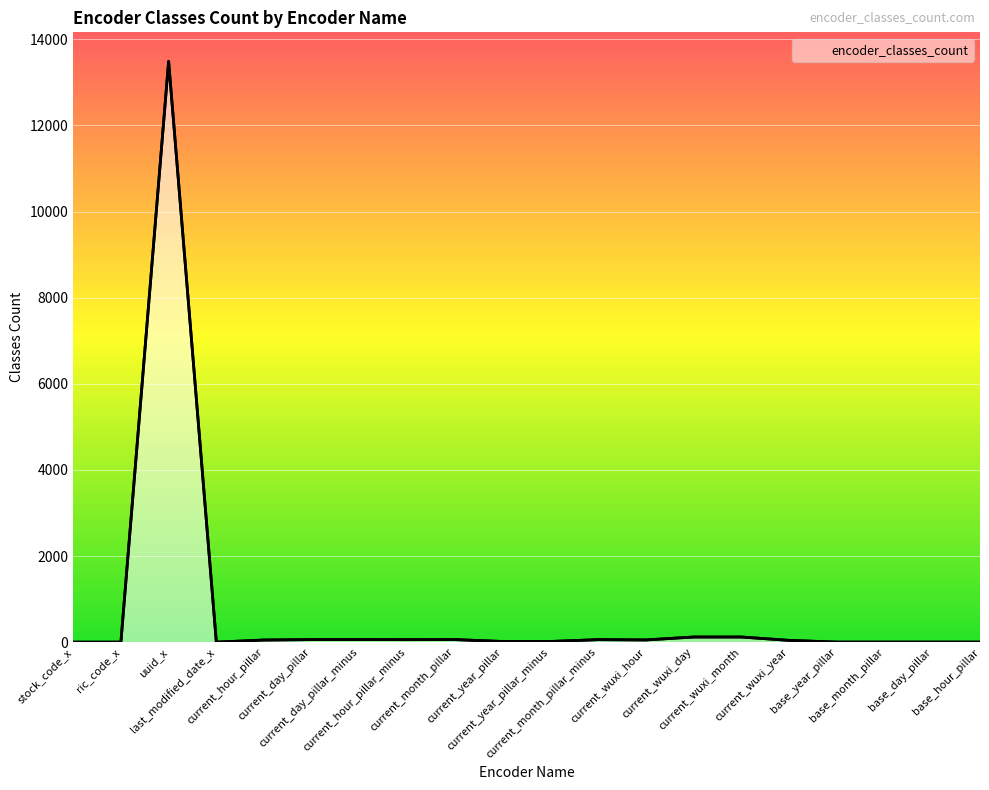

At which label does the data first exceed 50?

uuid_x